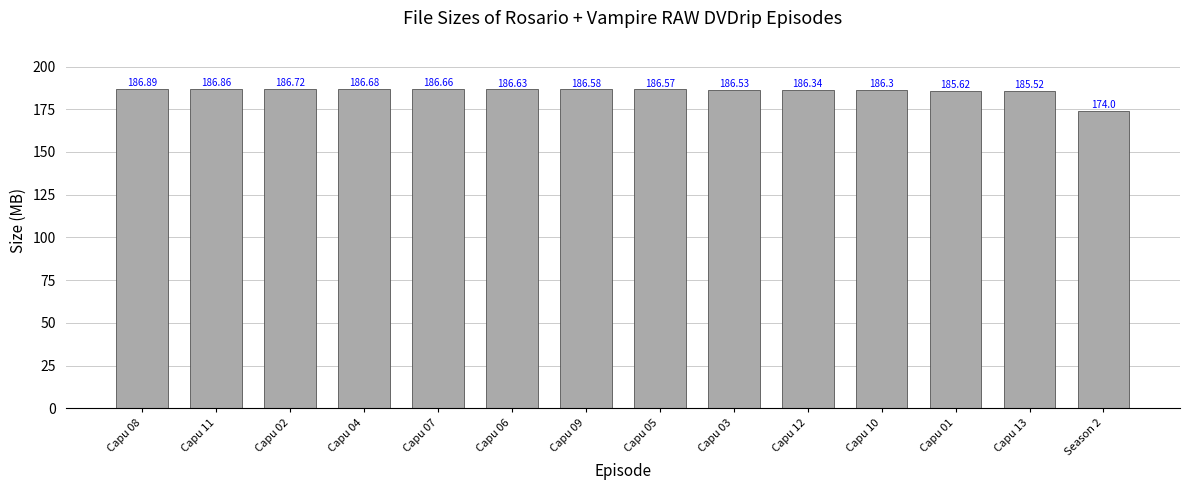

Reading left to right, list all the values displayed in this chart.

186.9	186.9	186.7	186.7	186.7	186.6	186.6	186.6	186.5	186.3	186.3	185.6	185.5	174.0